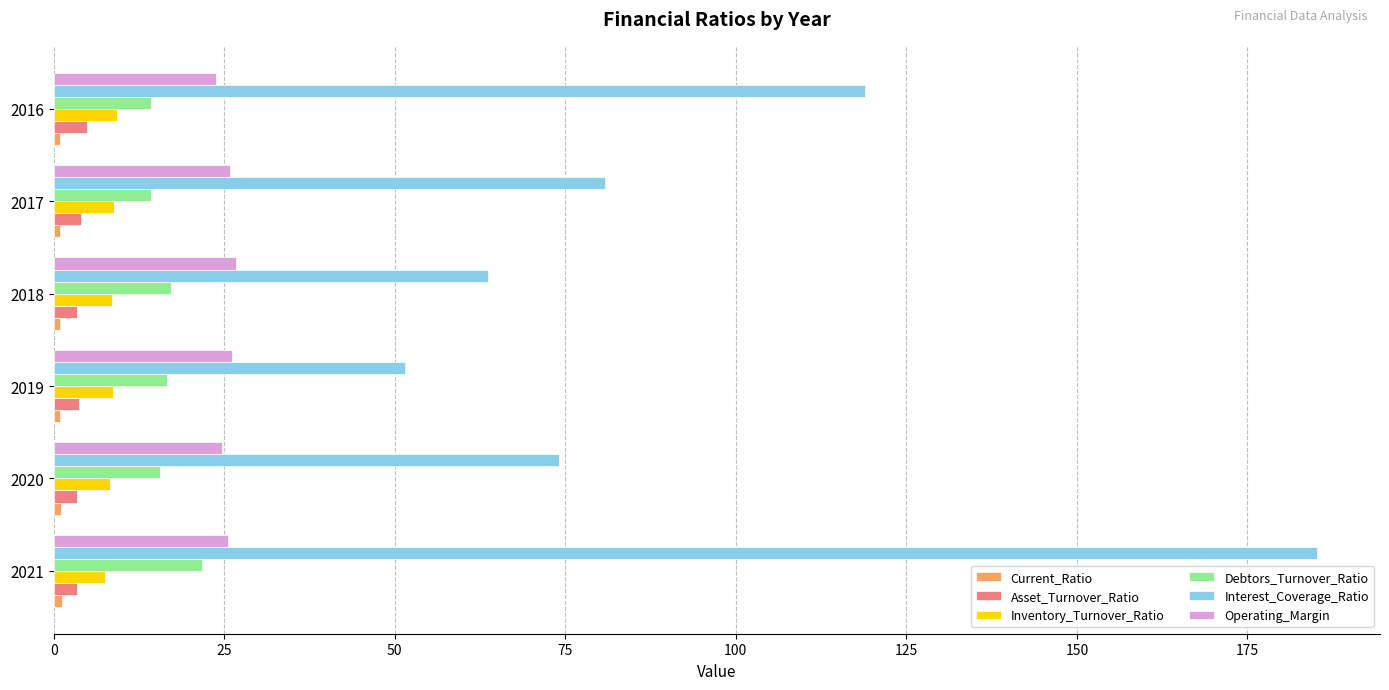

True or false: Debtors_Turnover_Ratio has a value of 25.2 at 2020.

False